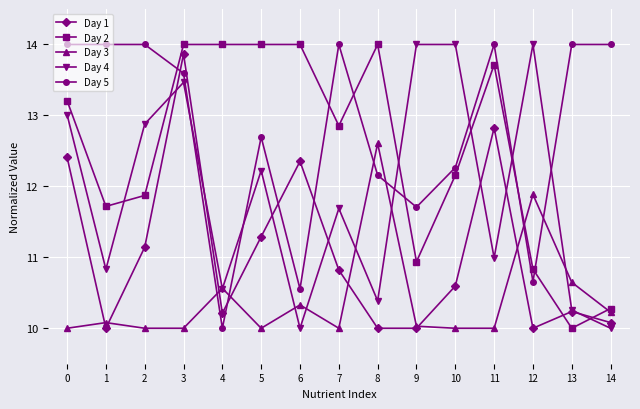

Reading left to right, transcribe all the data shown in this chart.

Day 1: 0=12.4	1=10.0	2=11.1	3=13.9	4=10.2	5=11.3	6=12.4	7=10.8	8=10.0	9=10.0	10=10.6	11=12.8	12=10.0	13=10.2	14=10.1
Day 2: 0=13.2	1=11.7	2=11.9	3=14.0	4=14.0	5=14.0	6=14.0	7=12.9	8=14.0	9=10.9	10=12.2	11=13.7	12=10.8	13=10.0	14=10.3
Day 3: 0=10.0	1=10.1	2=10.0	3=10.0	4=10.6	5=10.0	6=10.3	7=10.0	8=12.6	9=10.0	10=10.0	11=10.0	12=11.9	13=10.6	14=10.2
Day 4: 0=13.0	1=10.8	2=12.9	3=13.5	4=10.6	5=12.2	6=10.0	7=11.7	8=10.4	9=14.0	10=14.0	11=11.0	12=14.0	13=10.3	14=10.0
Day 5: 0=14.0	1=14.0	2=14.0	3=13.6	4=10.0	5=12.7	6=10.6	7=14.0	8=12.2	9=11.7	10=12.3	11=14.0	12=10.7	13=14.0	14=14.0